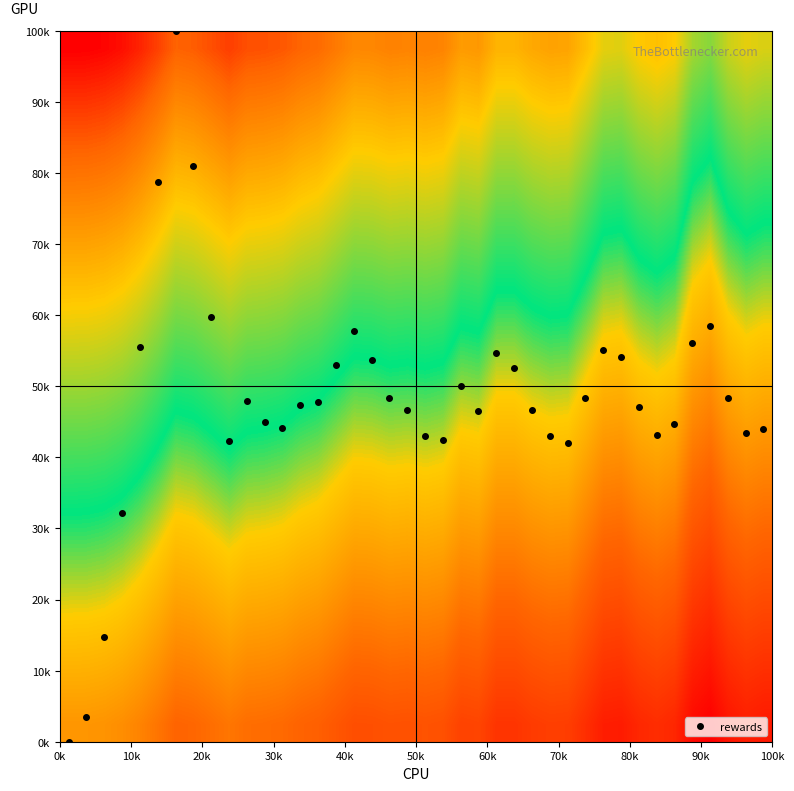

How many distinct data groups are displayed?

20